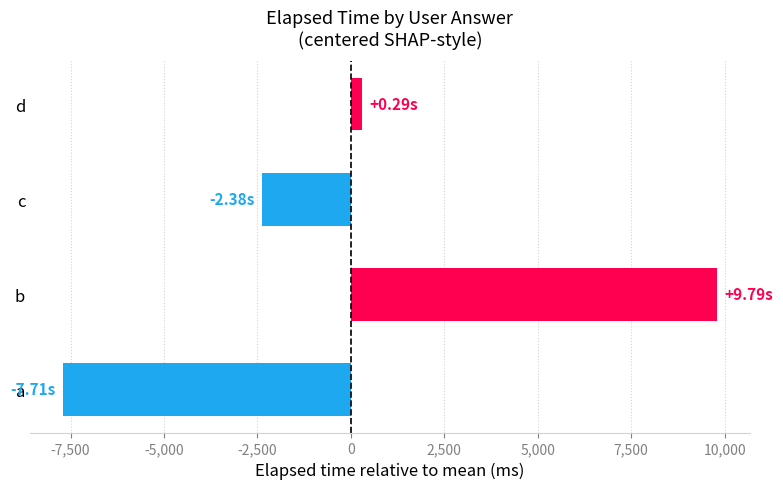

How many bars are there in total?

4